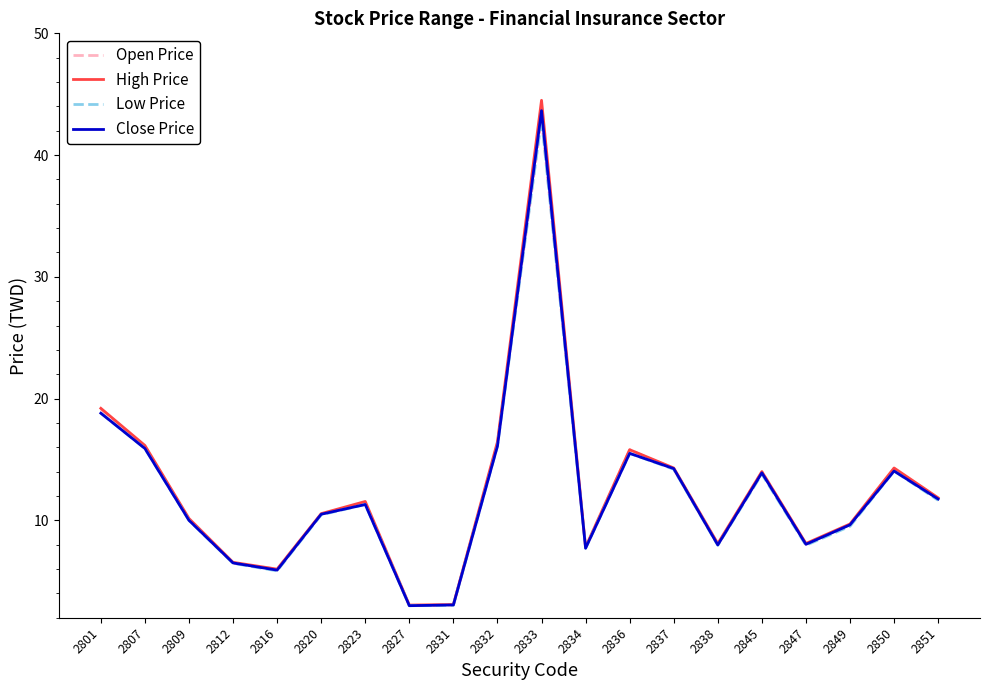

What is the approximate value of Low Price at 2833?

43.0